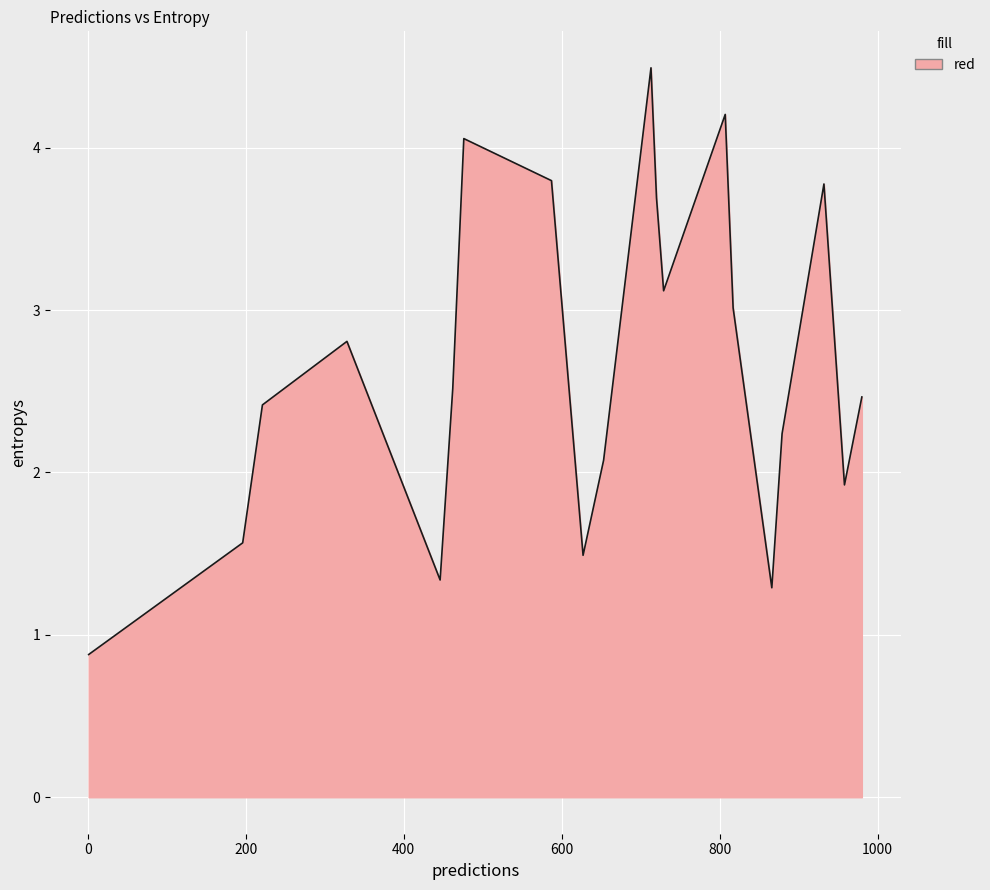

What is the smallest value displayed?

0.9